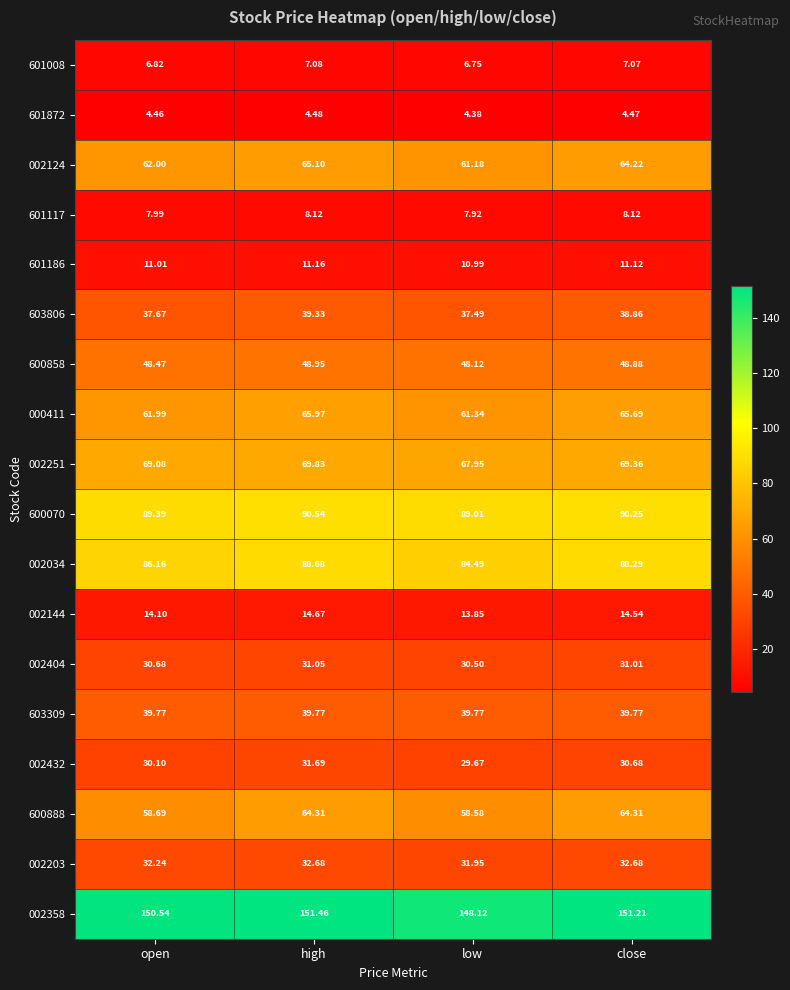

Rank the categories by 002251 value from lowest to highest.

low, open, close, high